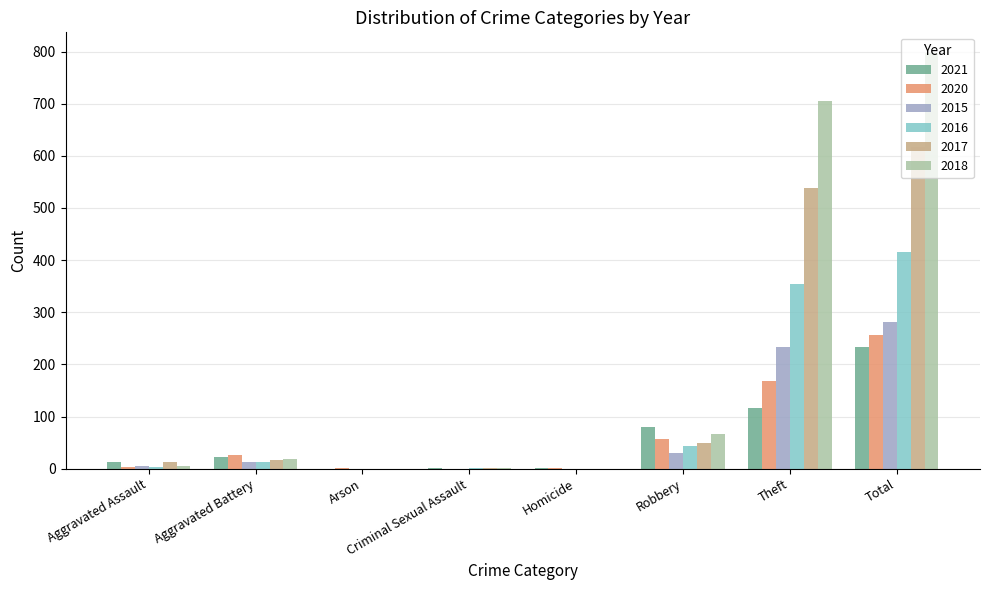

Are the bars grouped side by side (vs. stacked)?

Yes